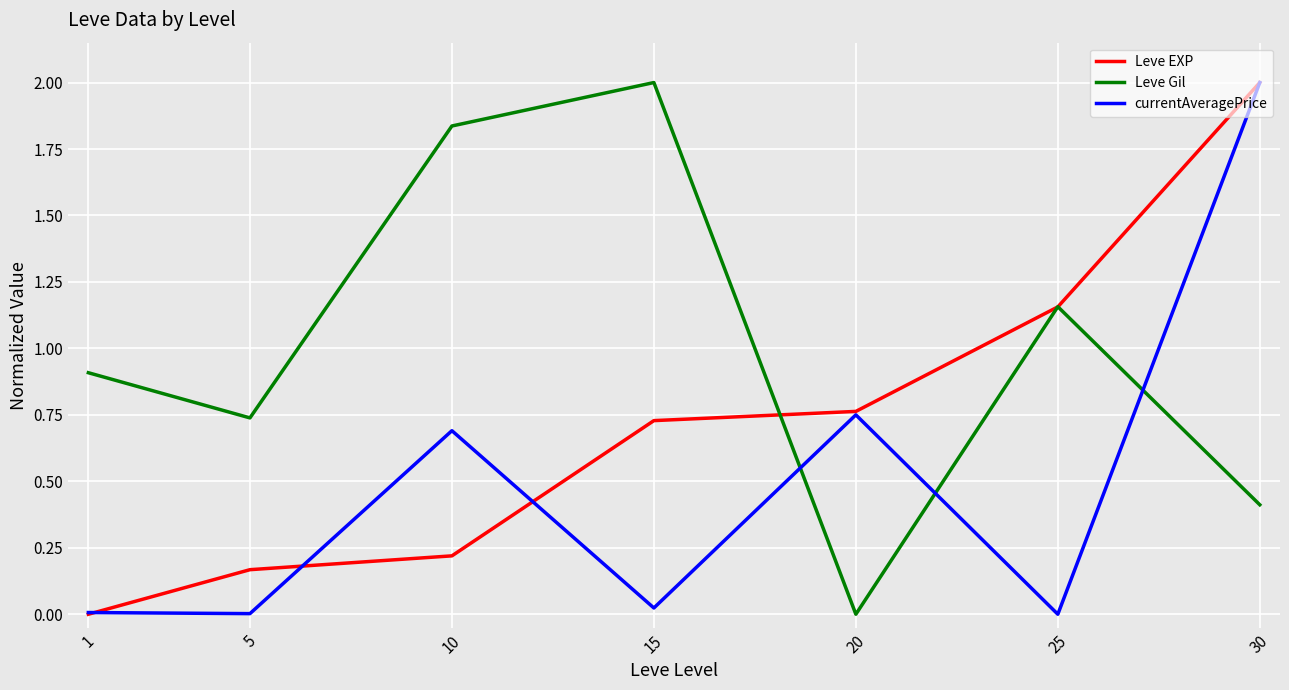

How many times do currentAveragePrice and Leve Gil cross each other?

3